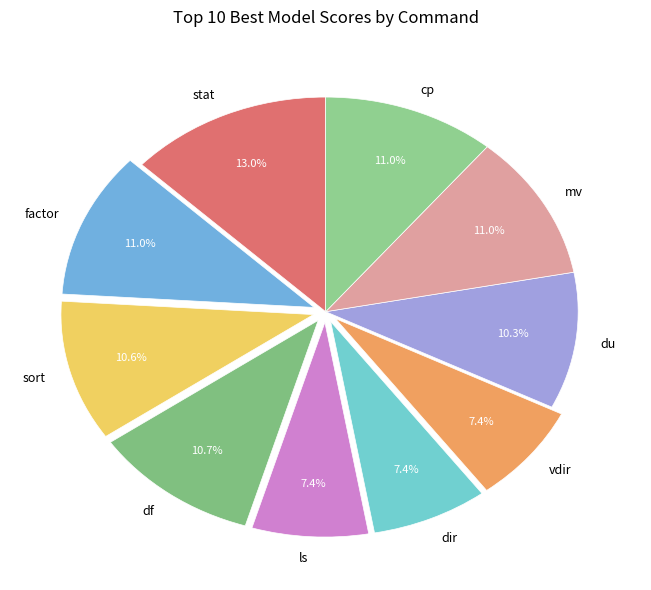

Which slice is the largest?

stat